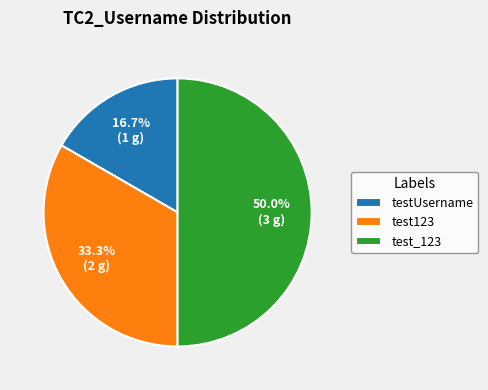

What is the largest slice in the pie chart?

test_123